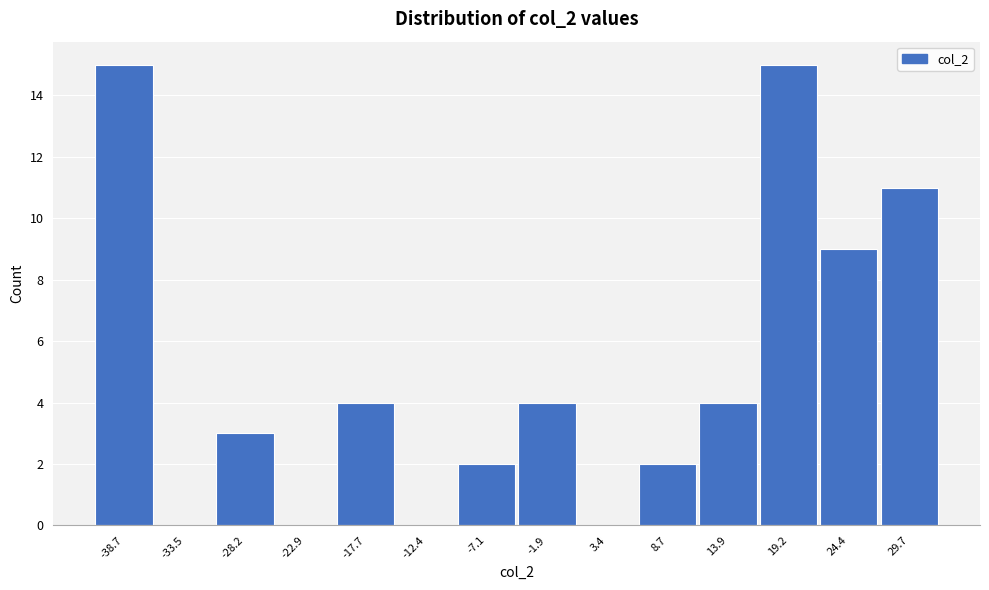

Reading right to left, extract all data points from this chart.

29.7=11	24.4=9	19.2=15	13.9=4	8.7=2	3.4=0	-1.9=4	-7.1=2	-12.4=0	-17.7=4	-22.9=0	-28.2=3	-33.5=0	-38.7=15